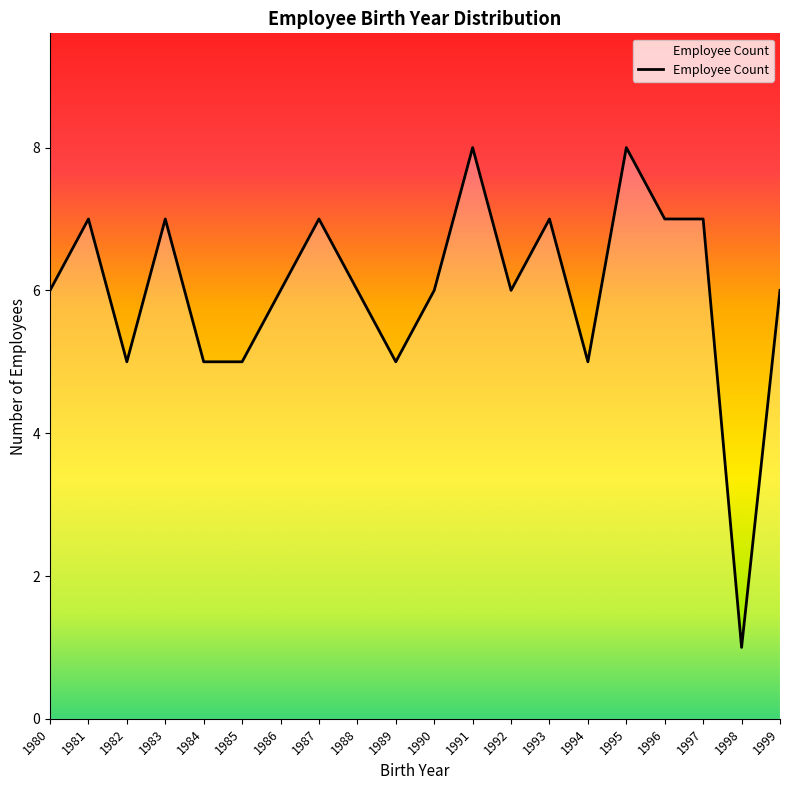

What is the difference between the values at 1983 and 1984?

2